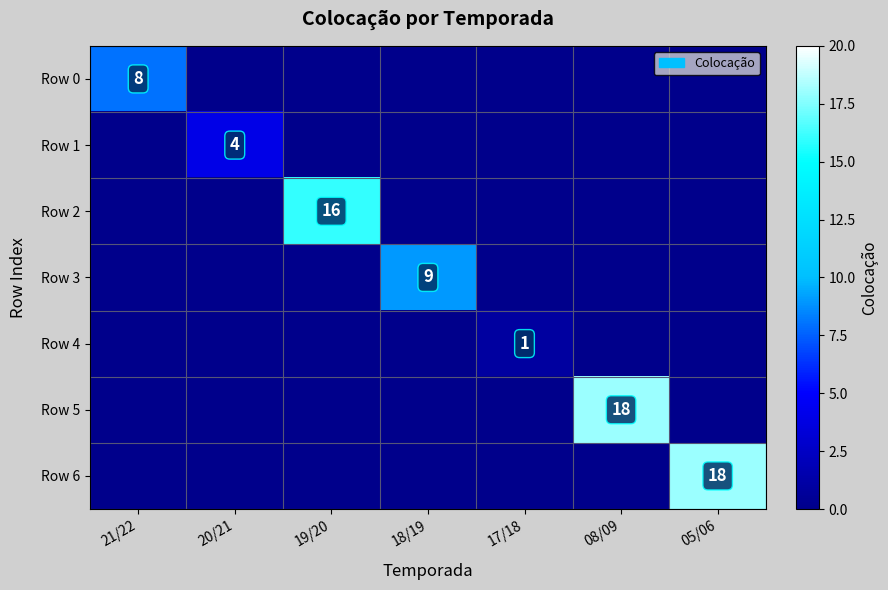

The Row 0 series shows 5 at 21/22. True or false?

False